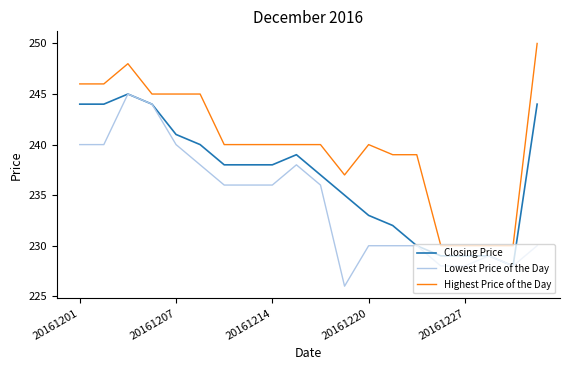

What is the minimum value for Lowest Price of the Day?

226